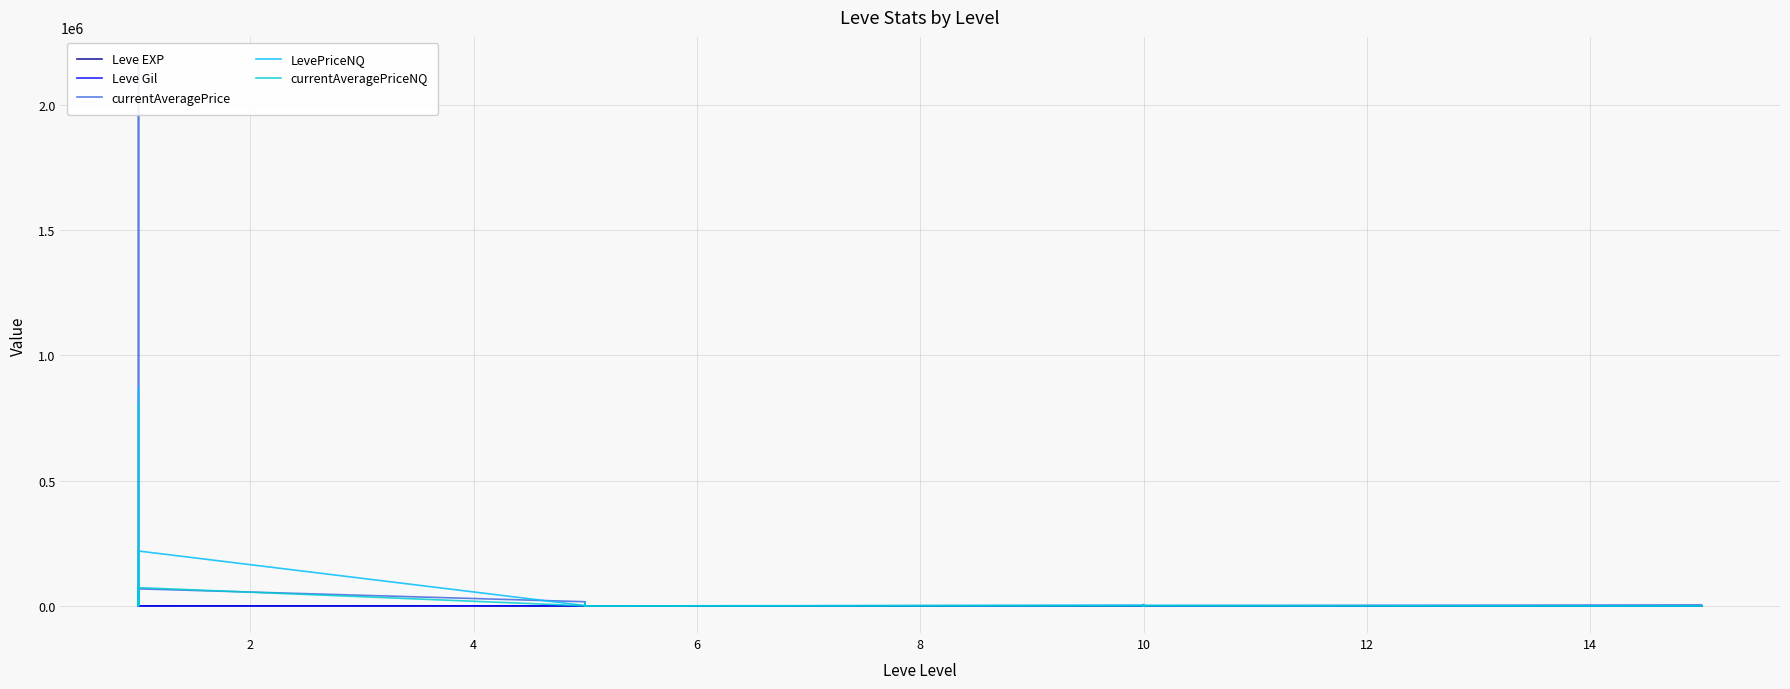

How many categories are shown in the chart?

20